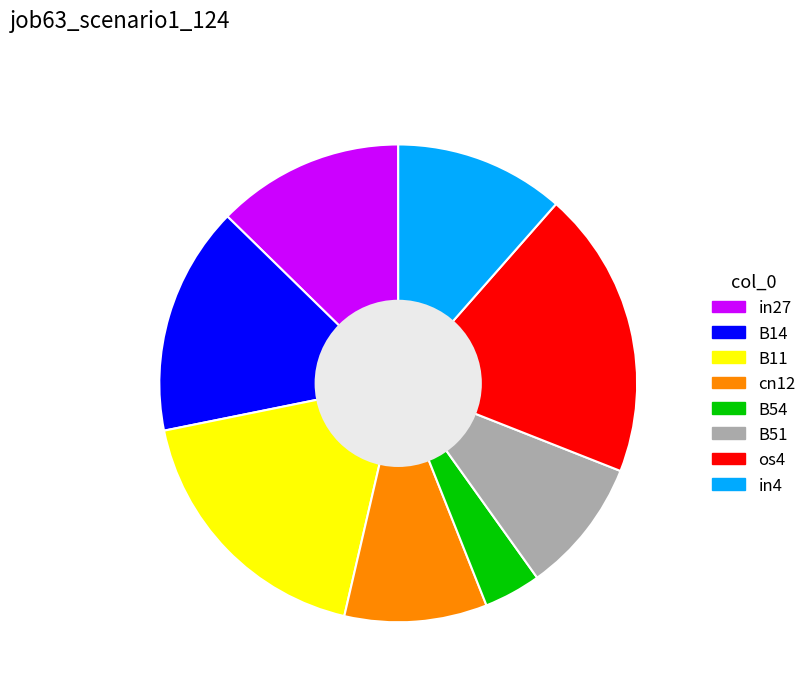

Is it true that B11 is 10% of the pie?

False